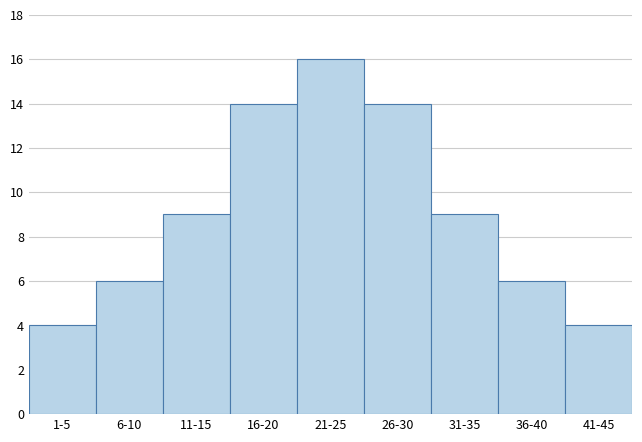

Reading left to right, list all the values displayed in this chart.

4	6	9	14	16	14	9	6	4